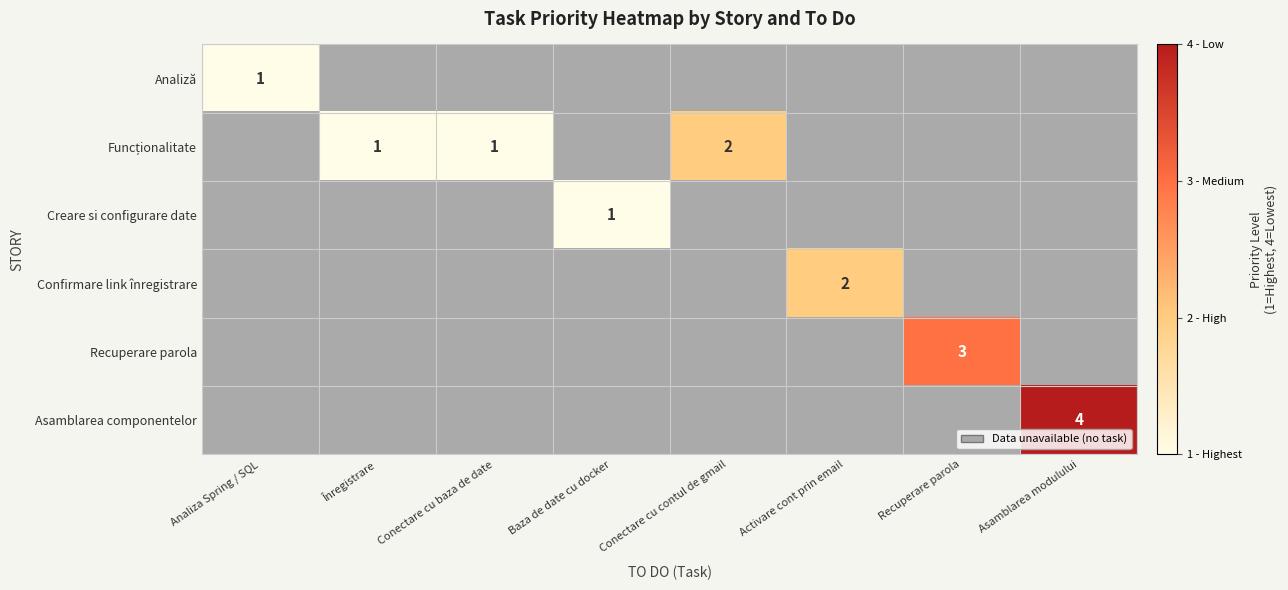

At how many categories does at least one series exceed 1?

4